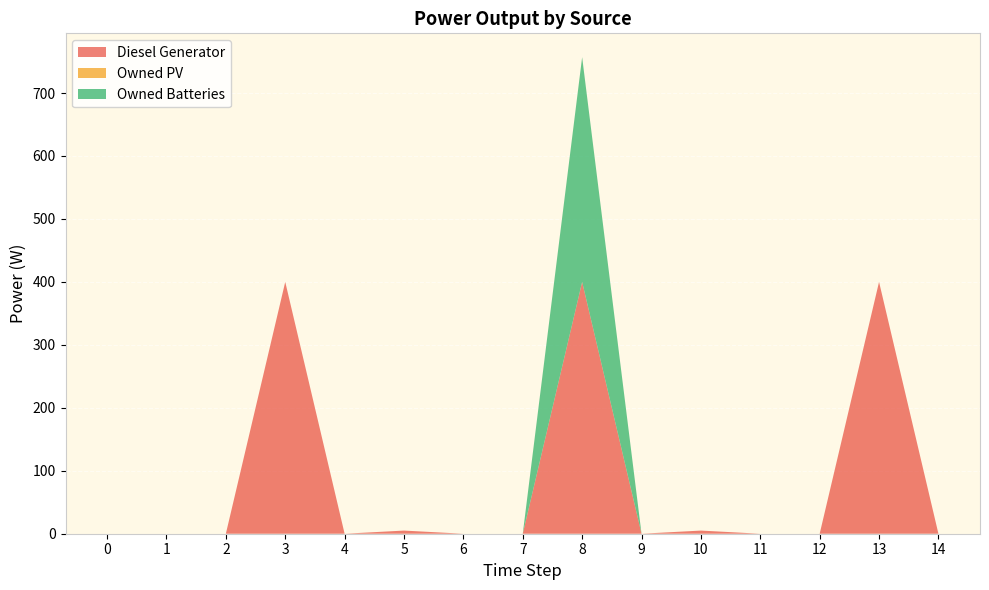

Reading right to left, list all the values displayed in this chart.

Diesel Generator: 0	400	0	0	5	0	400	0	0	5	0	400	0	0	0
Owned PV: 0	0	0	0	0	0	0	0	0	0	0	0	0	0	0
Owned Batteries: 0	0	0	0	0	0	357	0	0	0	0	0	0	0	0